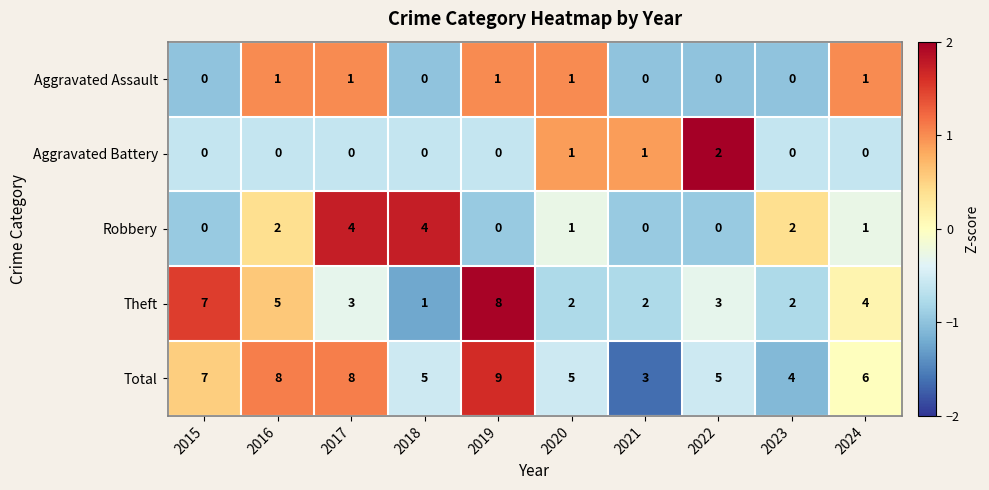

True or false: Aggravated Battery has a value of 0 at 2016.

True